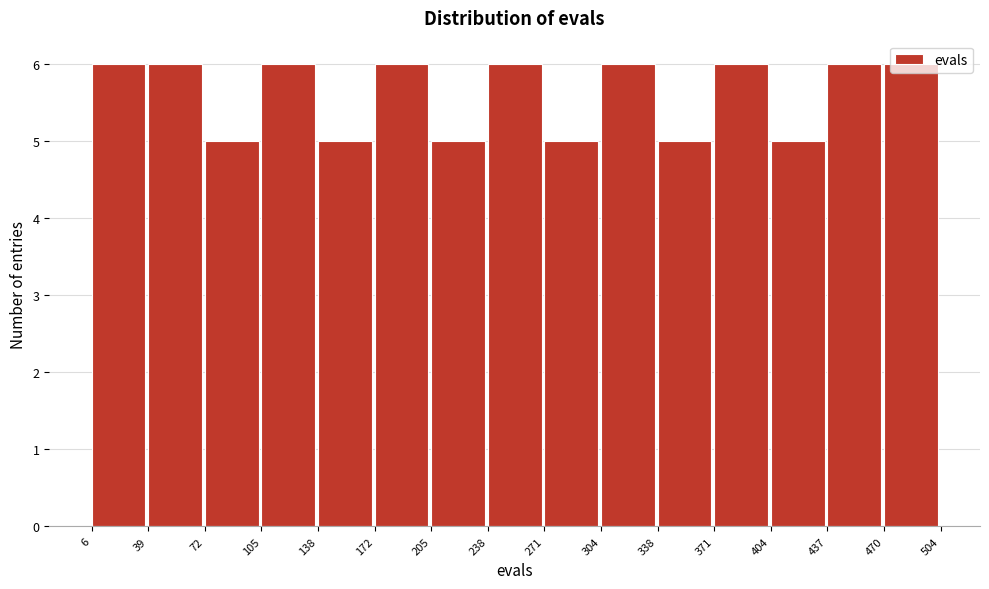

Reading left to right, list every bar in this chart as the range it spans on the x-axis followed by its height. The values are not printed on the chart, so give them approximately, as read against the axis.

6 to 39: 6
39 to 72: 6
72 to 105: 5
105 to 138: 6
138 to 172: 5
172 to 205: 6
205 to 238: 5
238 to 271: 6
271 to 304: 5
304 to 338: 6
338 to 371: 5
371 to 404: 6
404 to 437: 5
437 to 470: 6
470 to 504: 6